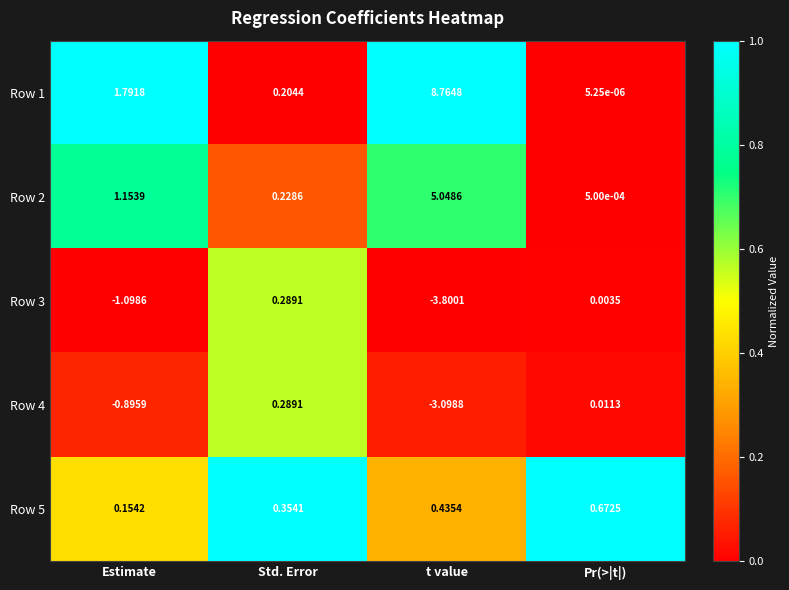

Count the number of data series in this chart.

5